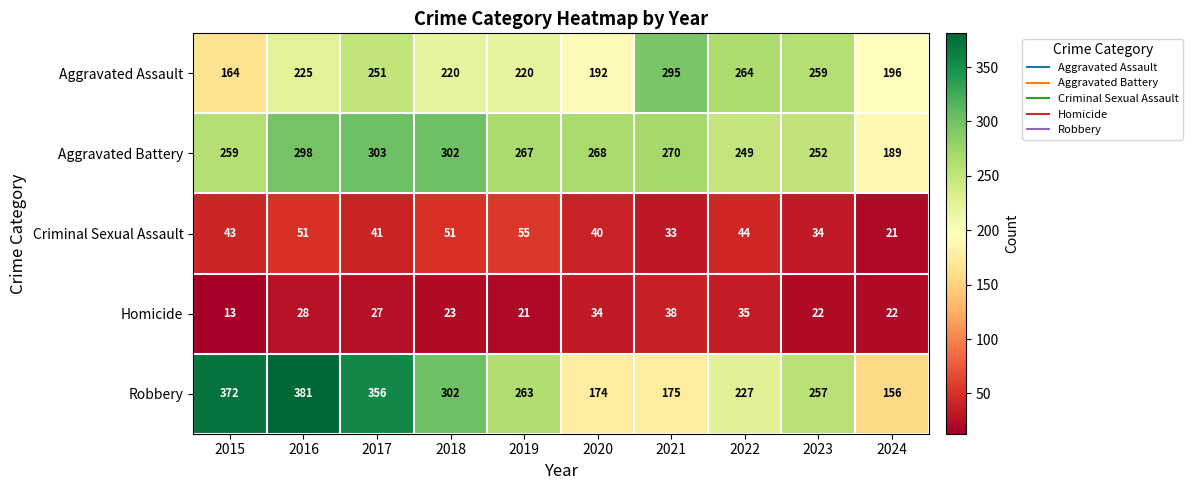

The Robbery series shows 46 at 2021. True or false?

False